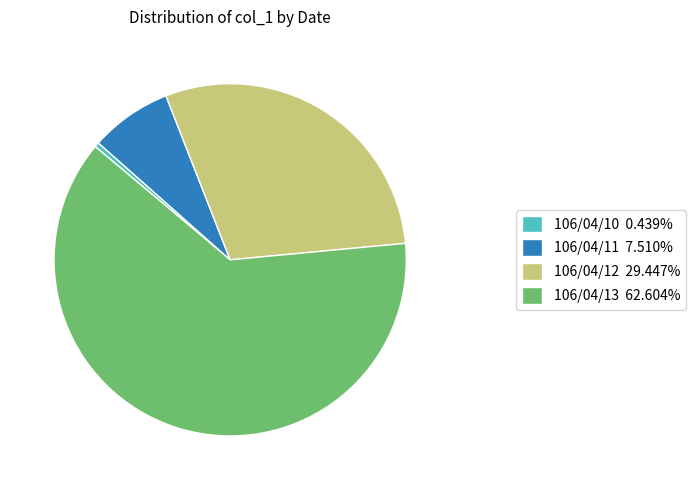

Approximately how many times larger is the value at 106/04/11 7.510% compared to 106/04/12 29.447%?

0.3